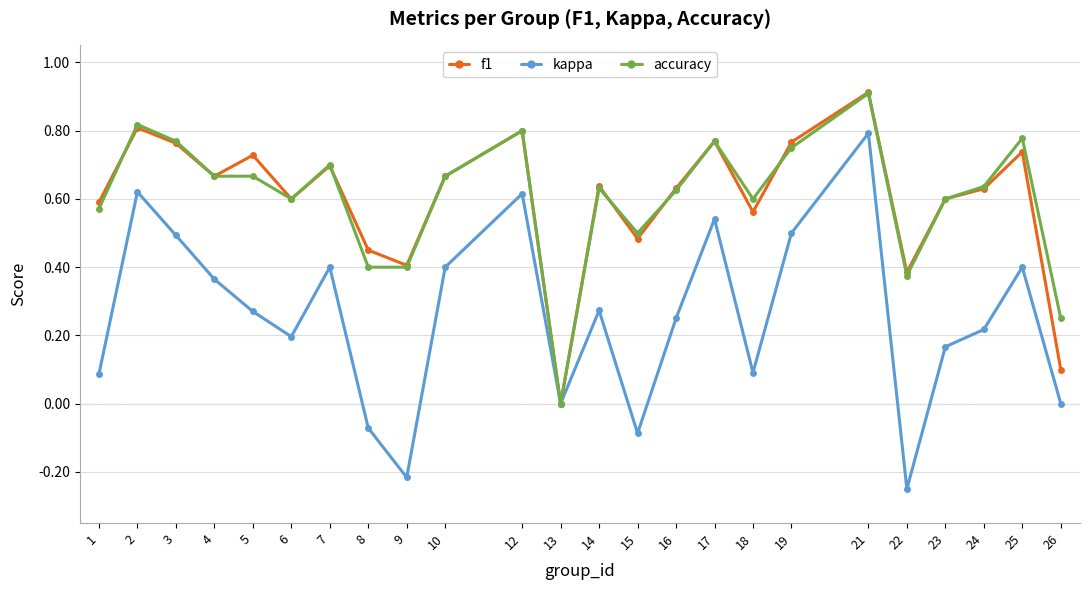

At which category is the sum across all series the highest?

21